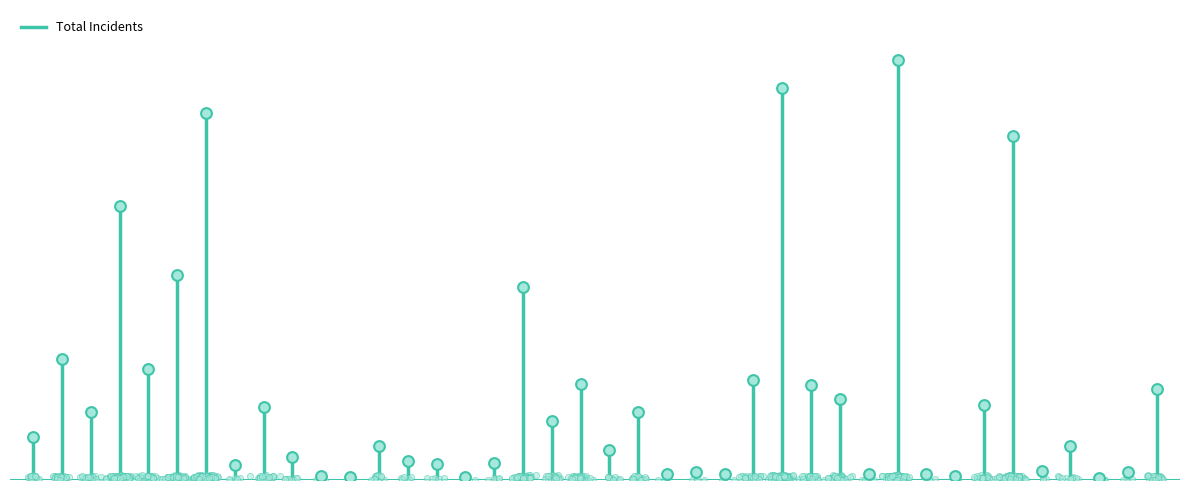

Between Brighton Park and Austin, which is larger?

Austin